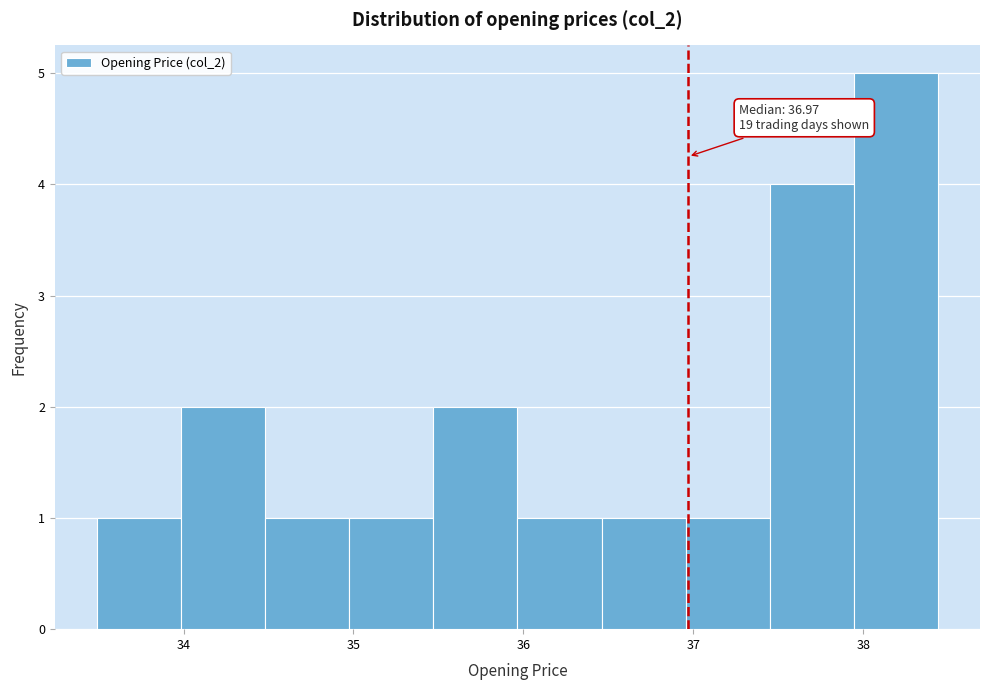

Over which range of the x-axis is the bar tallest?

37.9 to 38.4